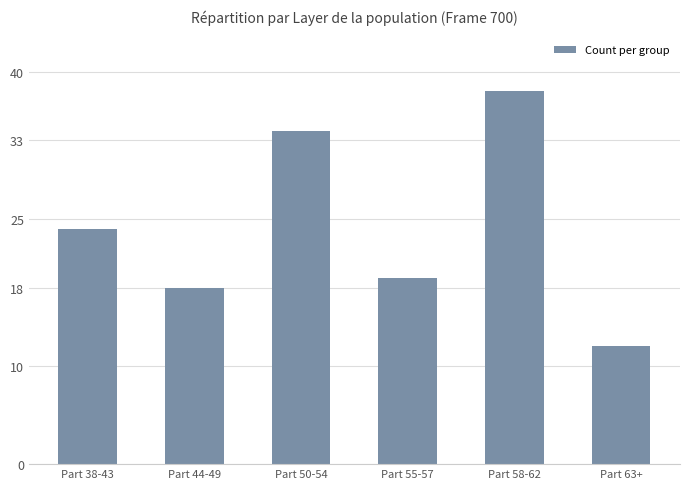

What is the label of the 2nd bar from the right?

Part 58-62